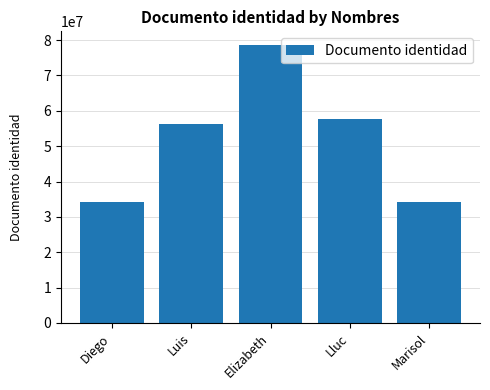

What is the value of the 3rd bar from the left?

78567567